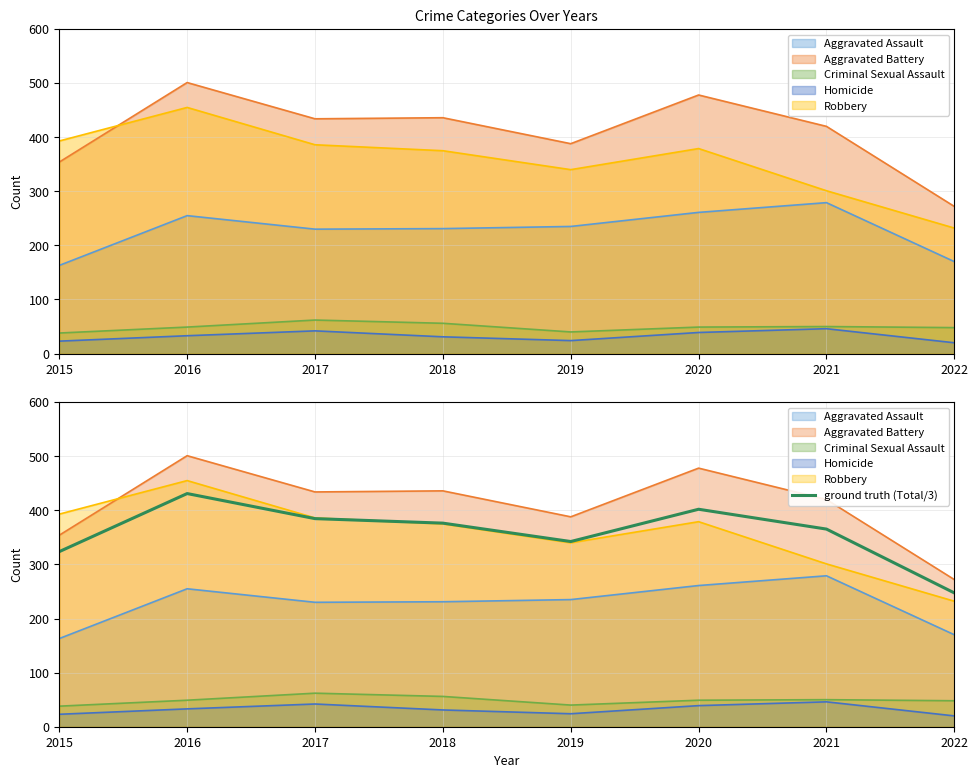

Where does the data first go above 376?

2016